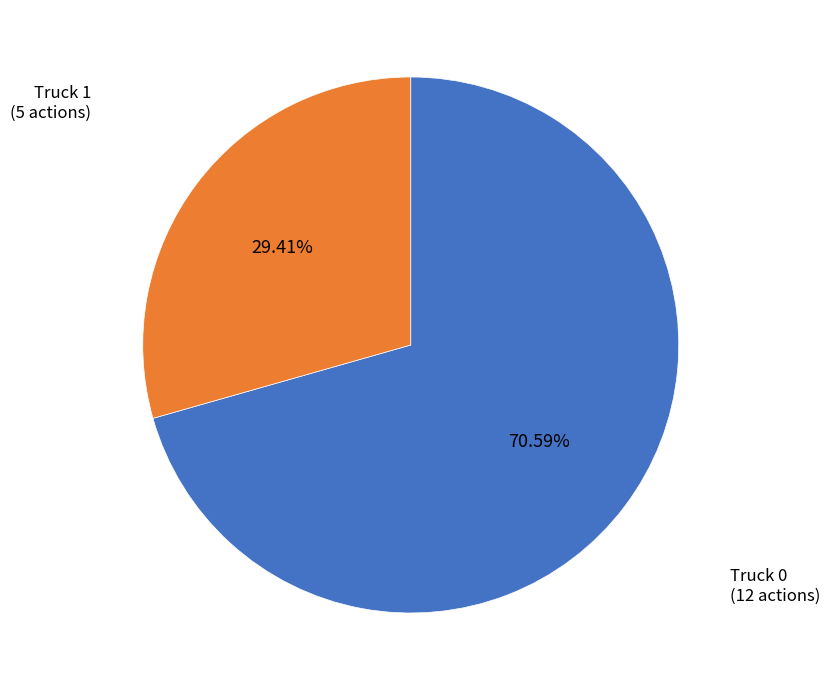

Is there a majority slice in this chart?

Yes